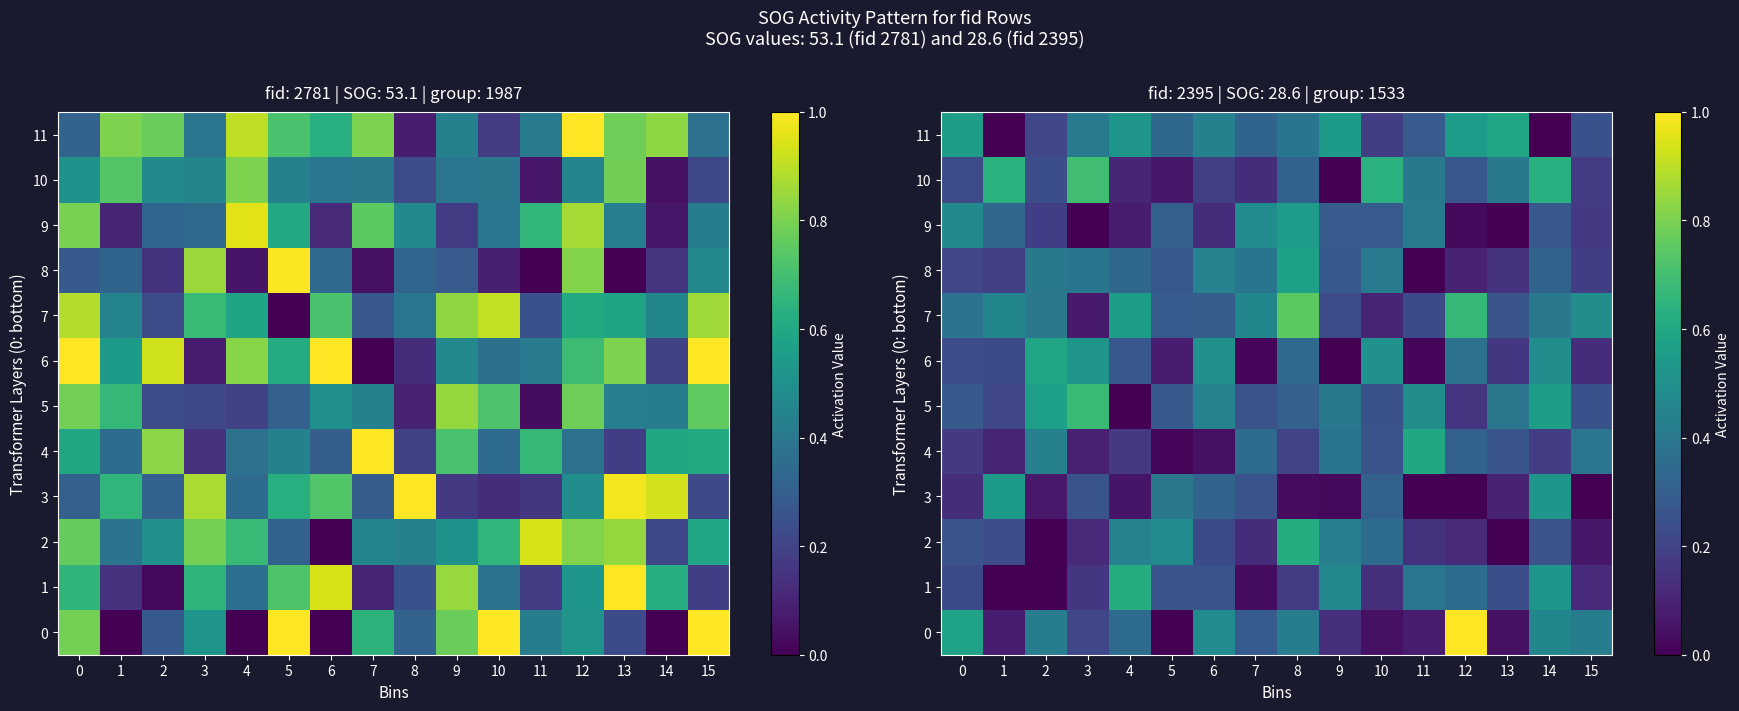

Rank the series at 9 from lowest to highest value.

6, 10, 3, 0, 7, 8, 9, 4, 5, 2, 1, 11